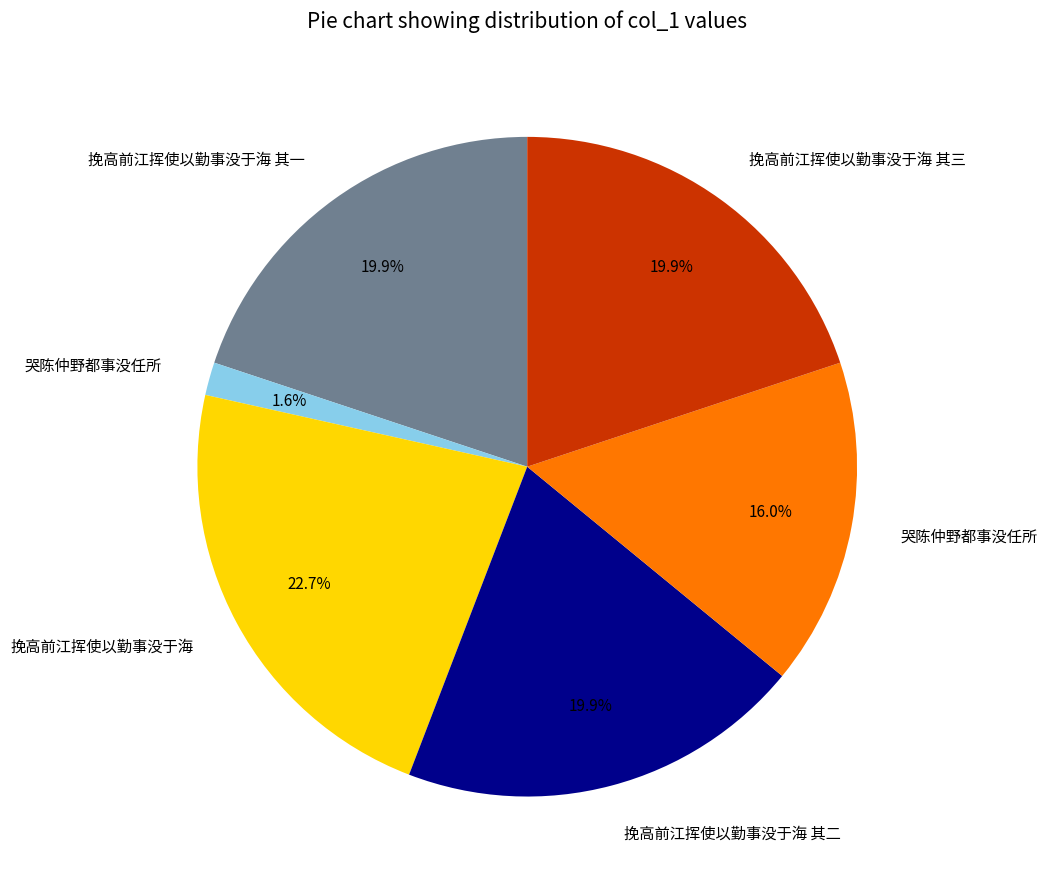

Is there any slice that represents more than half of the pie?

No